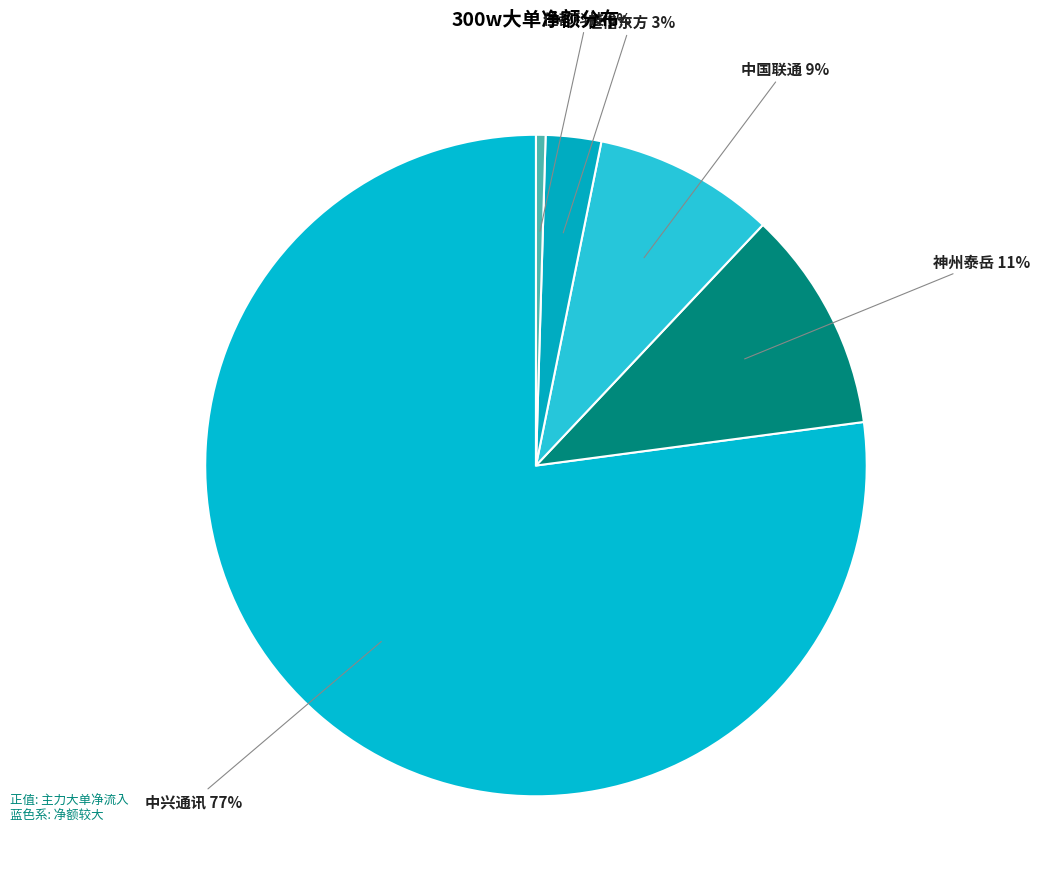

Is there a majority slice in this chart?

Yes